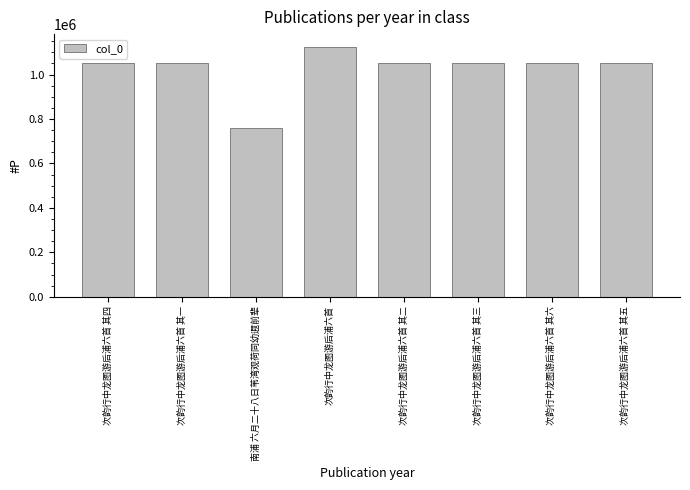

How many data points are less than 1050680?

4